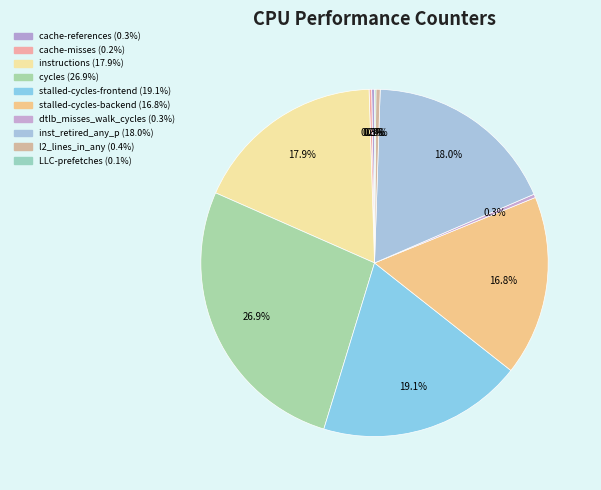

Is dtlb_misses_walk_cycles the majority of the pie?

No